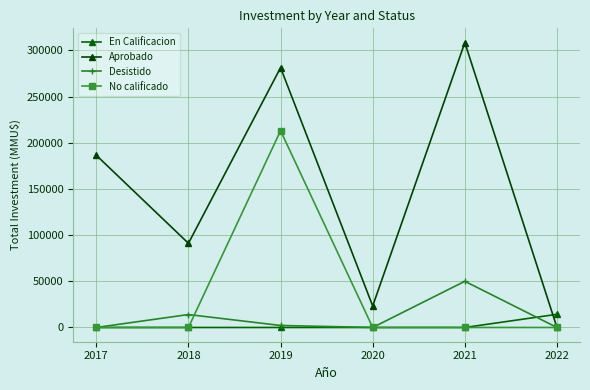

What is the value of the Desistido point at the 5th from the left?

50000